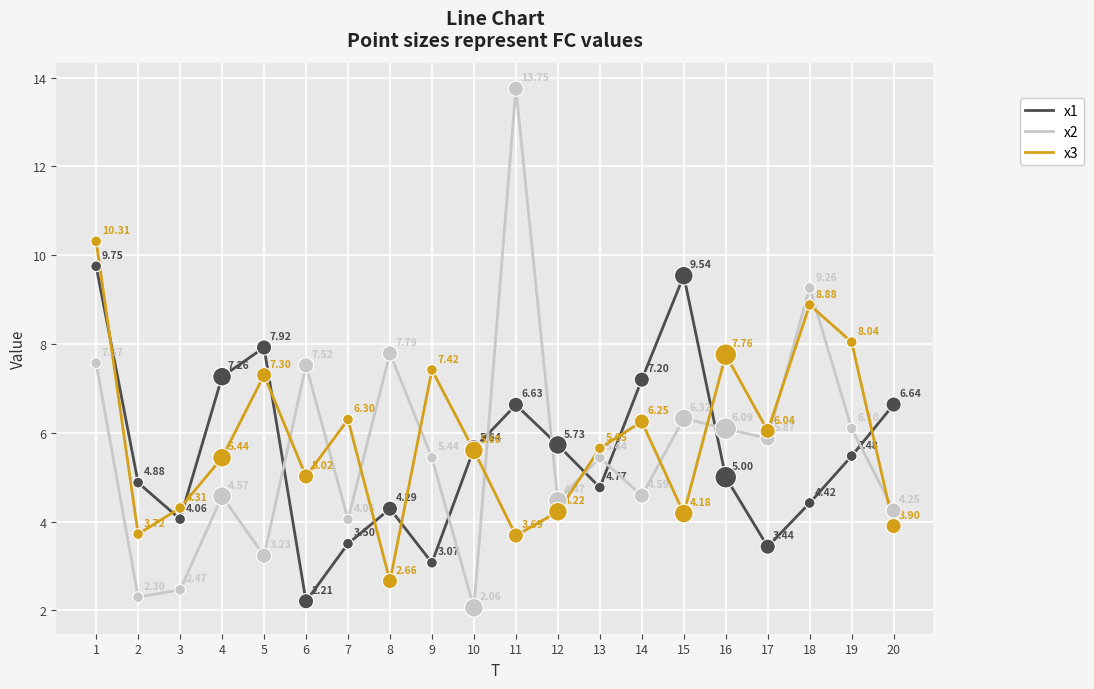

At how many categories does at least one series exceed 2?

20